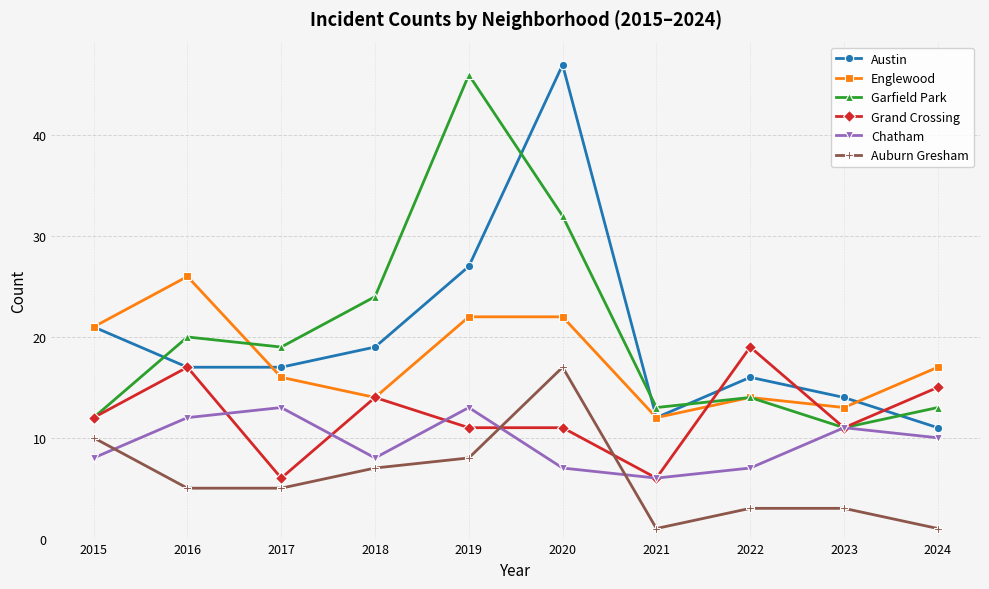

True or false: Englewood has a value of 25 at 2018.

False